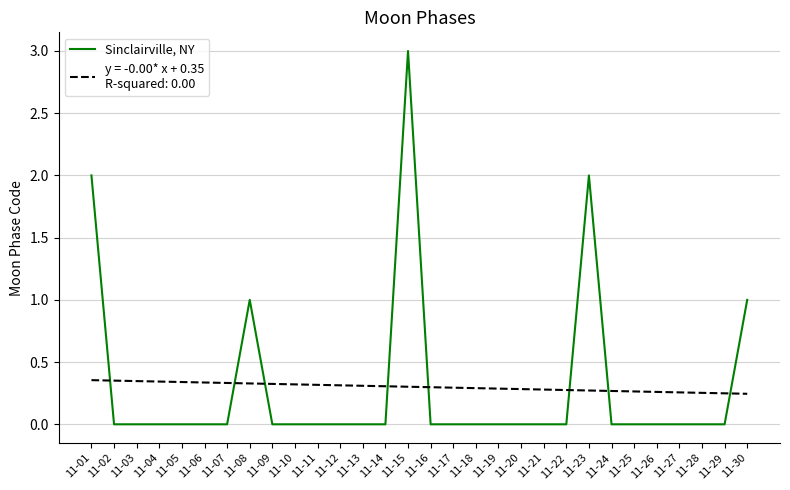

At which category is the sum across all series the highest?

11-15